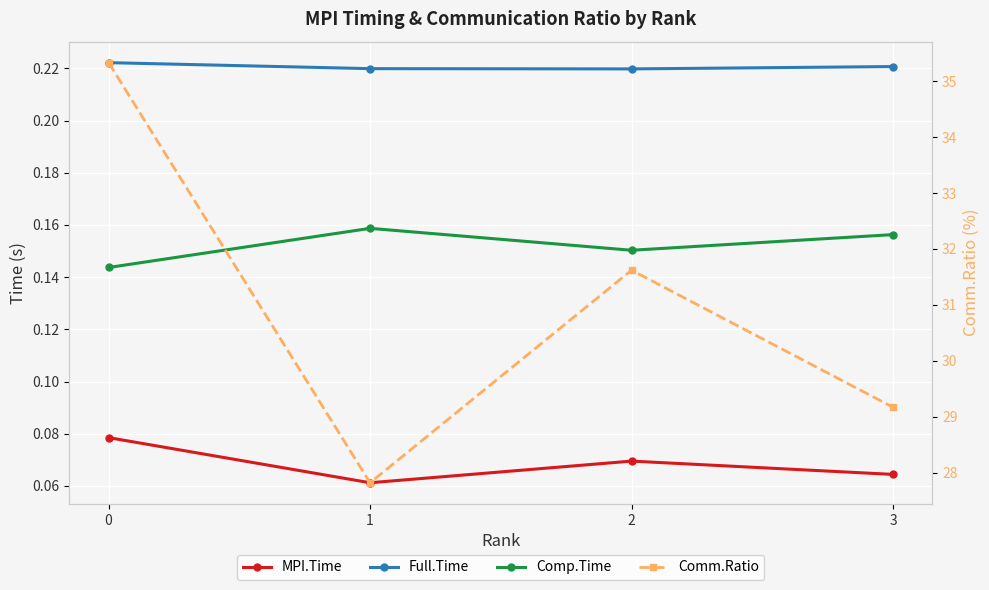

Does the chart display data point markers on the line(s)?

Yes